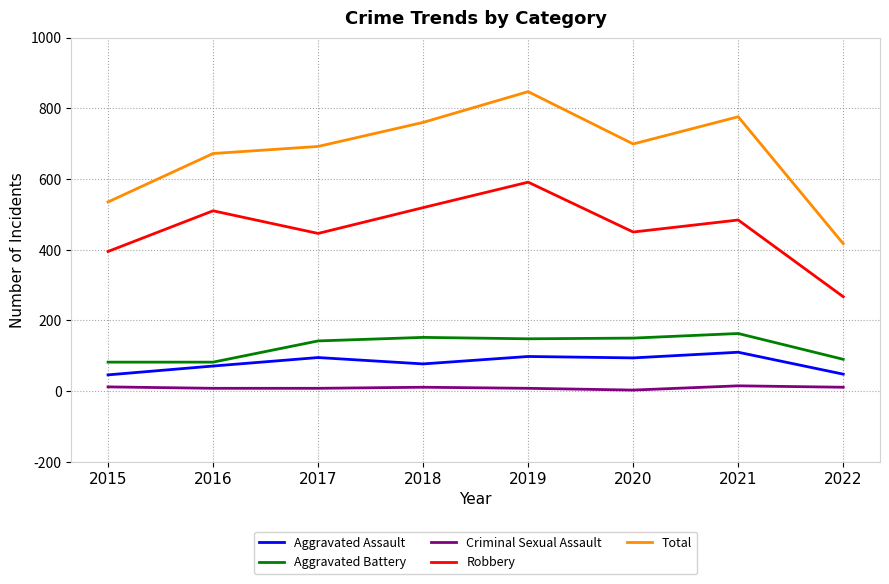

True or false: Criminal Sexual Assault and Total cross at least once.

False